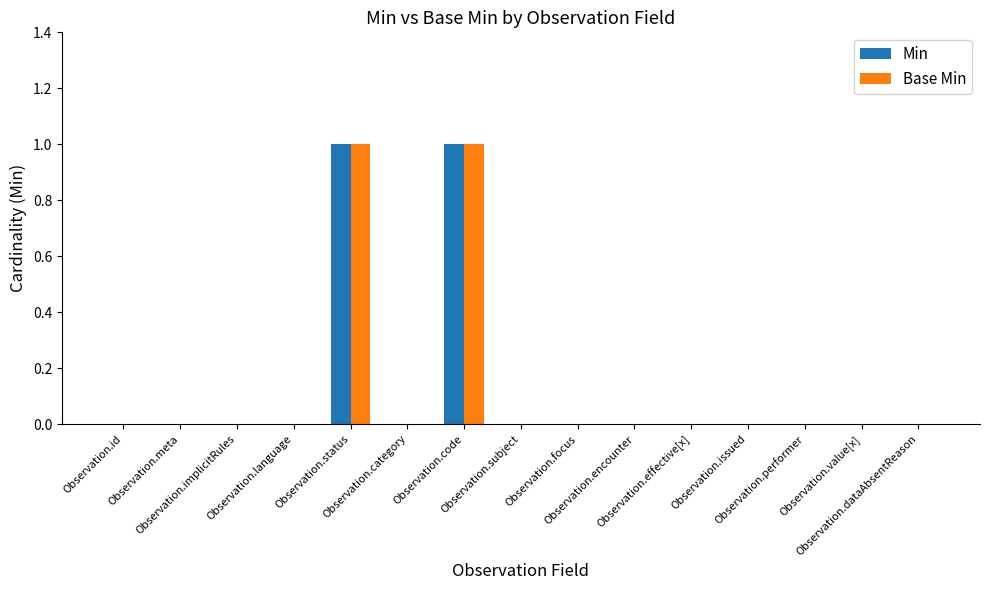

The value of Base Min at Observation.focus is -1. True or false?

False